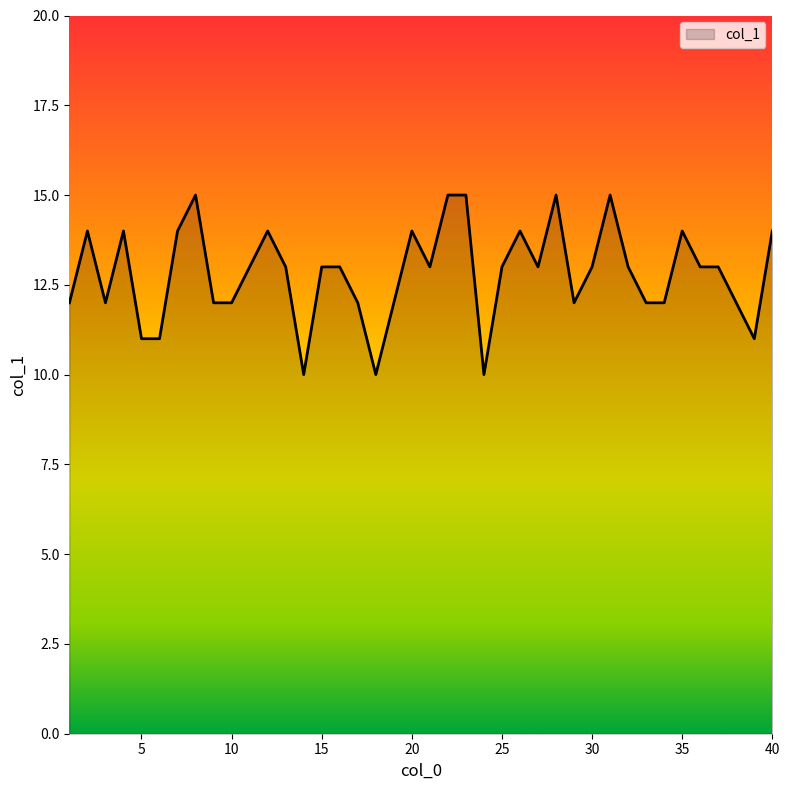

What is the greatest value displayed?

15